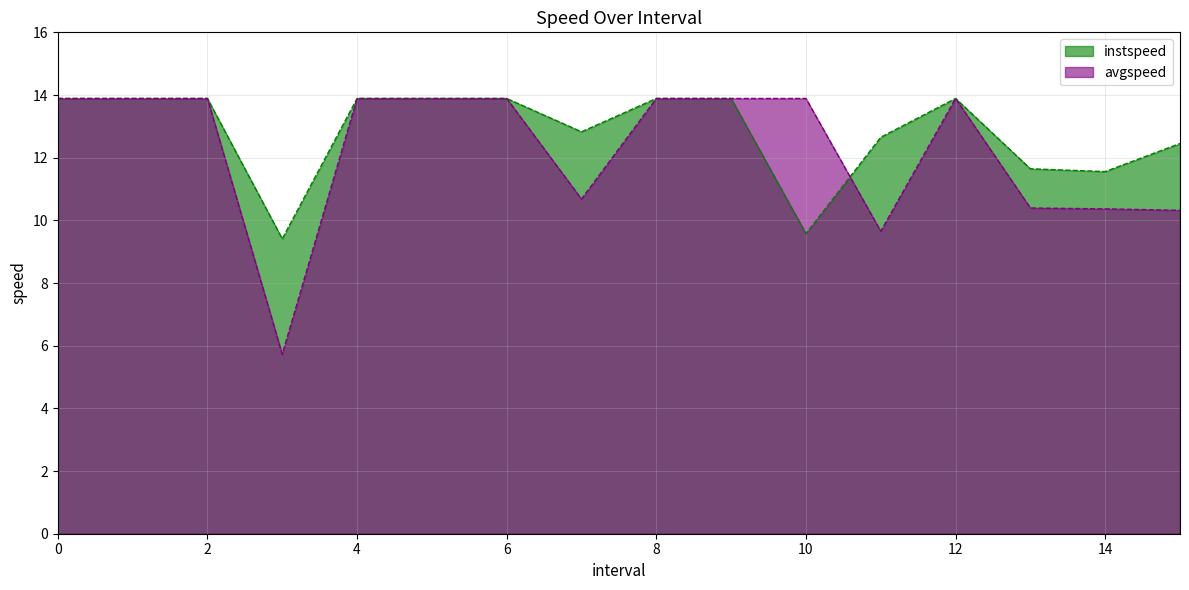

What is the approximate value of avgspeed at 11.0?

9.7